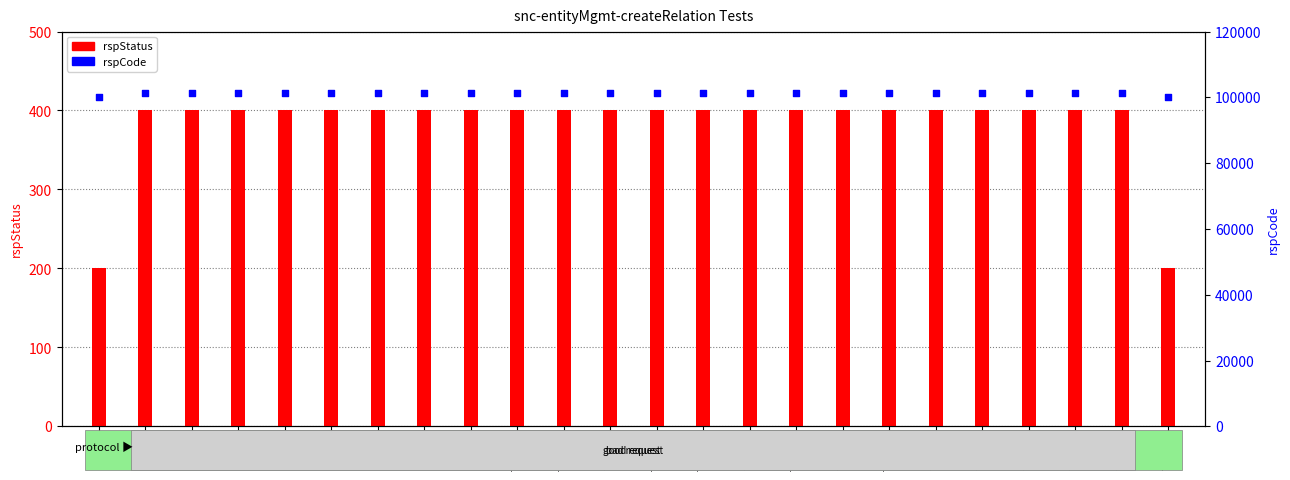

Which series has the widest spread of Y values?

rspCode